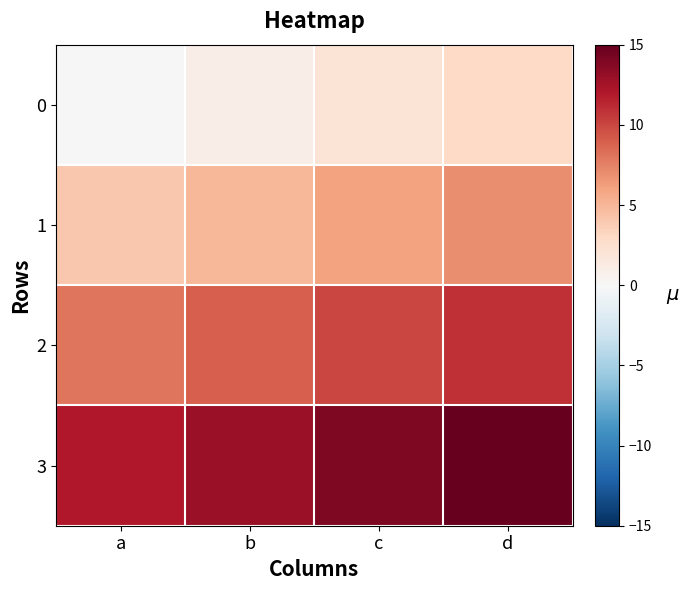

How many distinct data groups are displayed?

4